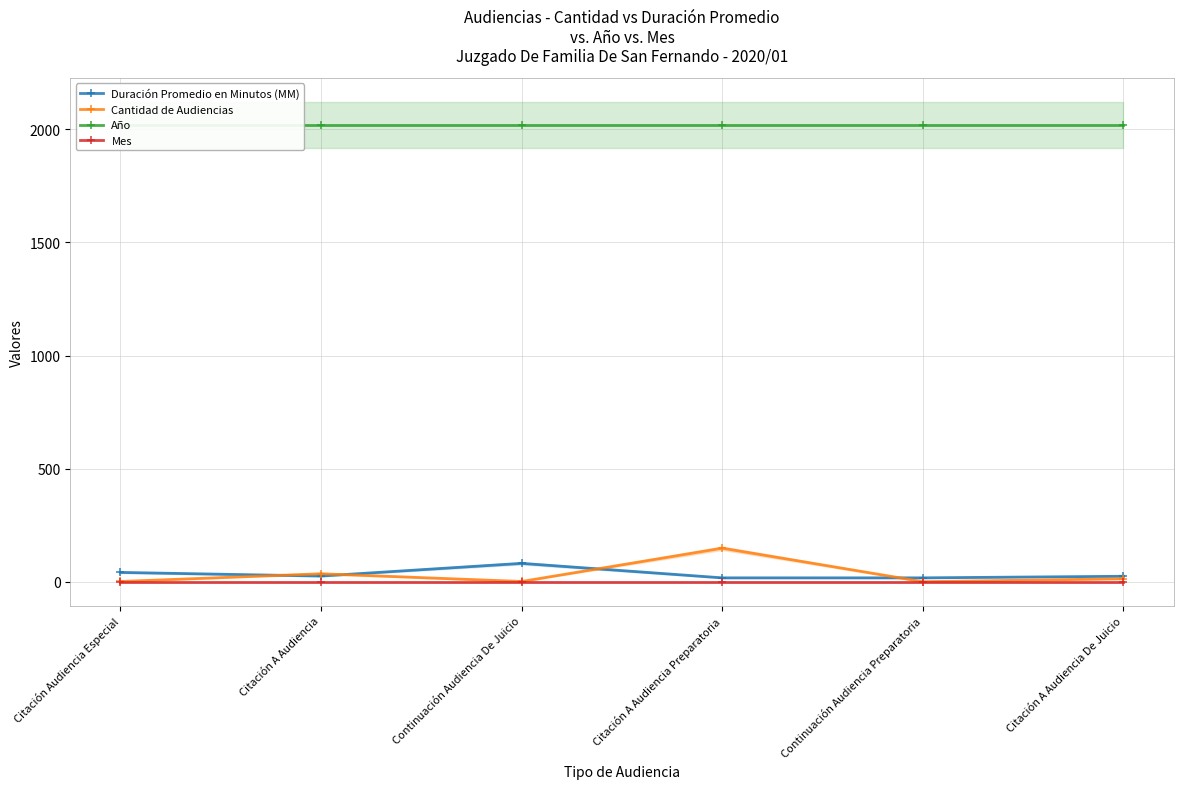

Where does the Cantidad de Audiencias series first go above 14?

Citación A Audiencia